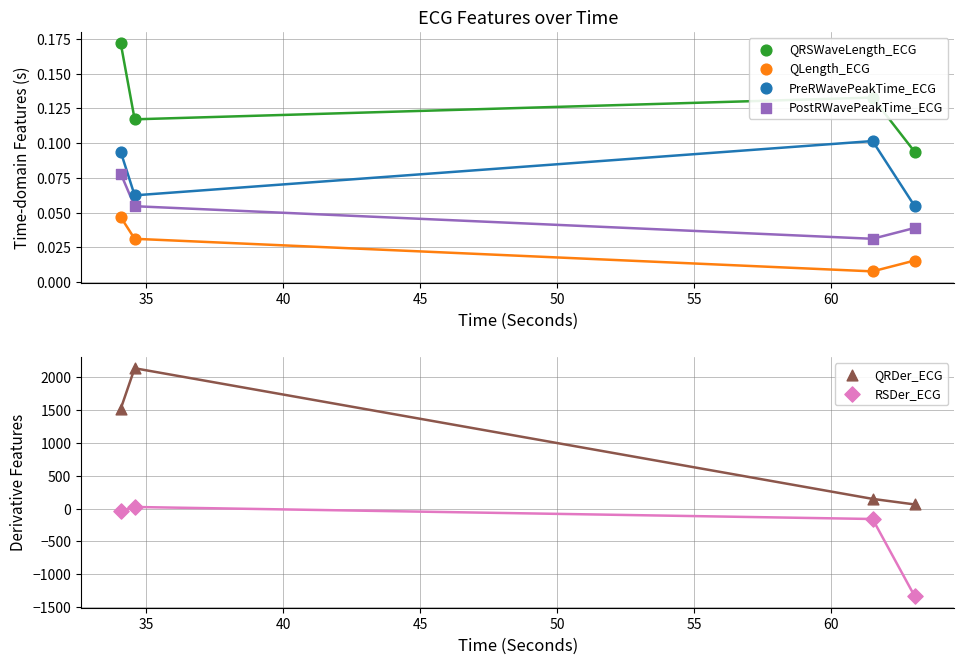

At how many categories does at least one series exceed -423?

4